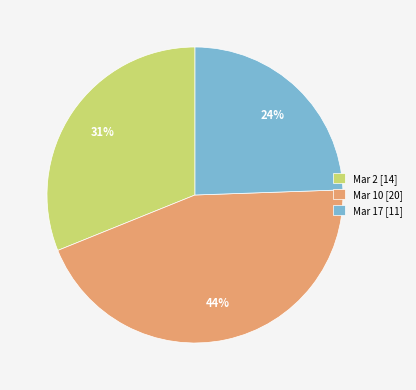

What percentage is the Mar 2 slice, to the nearest percent?

31%